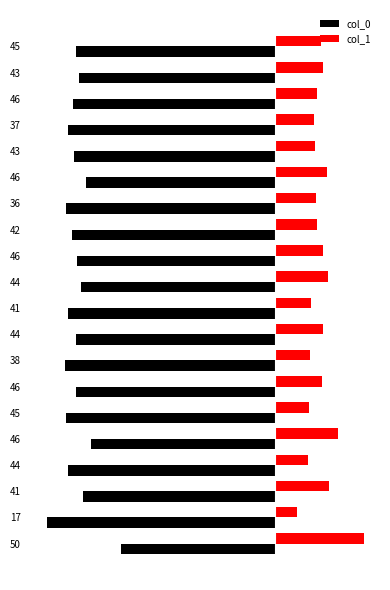

Rank the series by their maximum value, from highest to lowest.

col_1, col_0